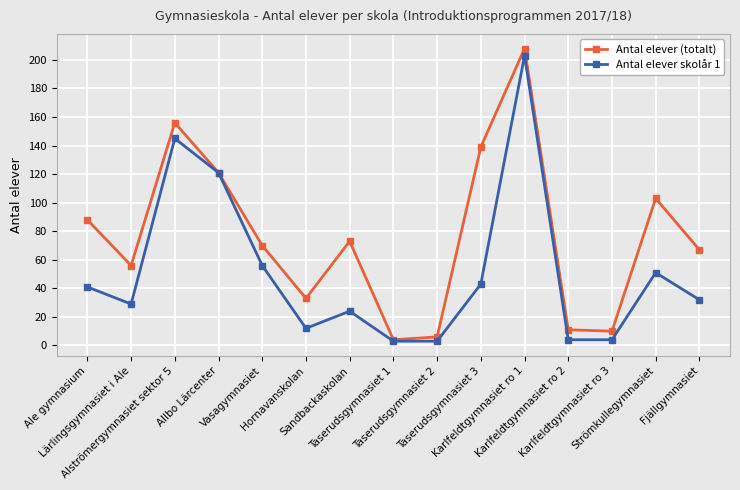

At which category does Antal elever skolår 1 reach its first local valley?

Lärlingsgymnasiet i Ale